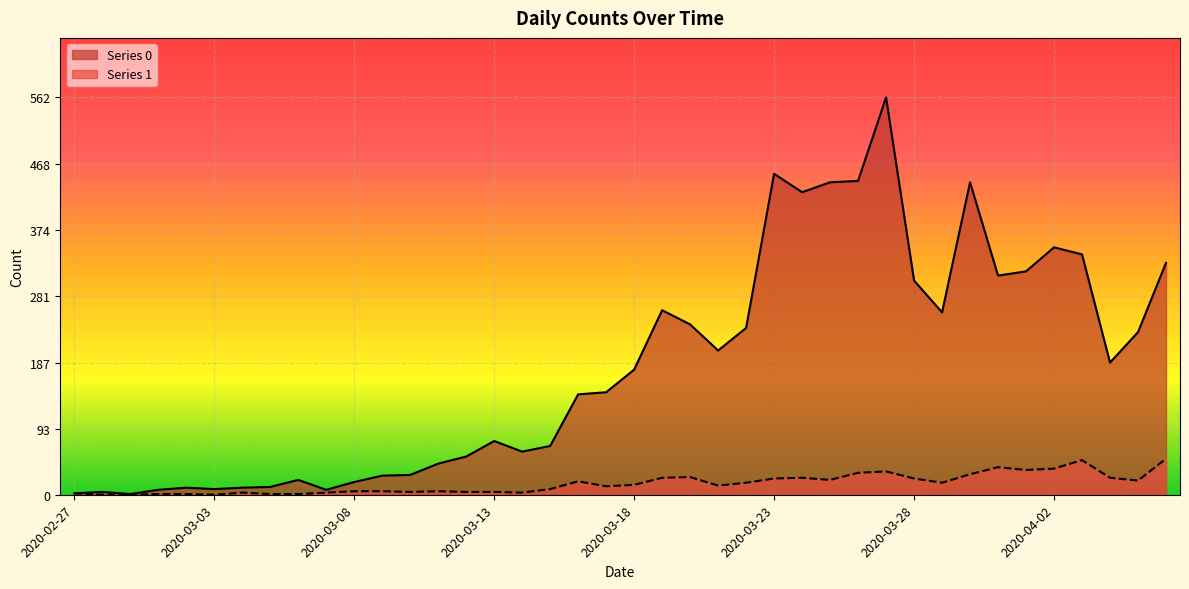

What position from the left is 2020-03-12?

15